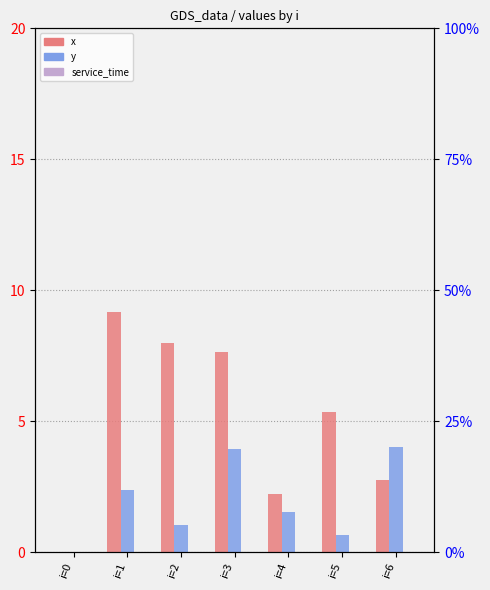

Rank the series by their average value, from highest to lowest.

x, y, service_time